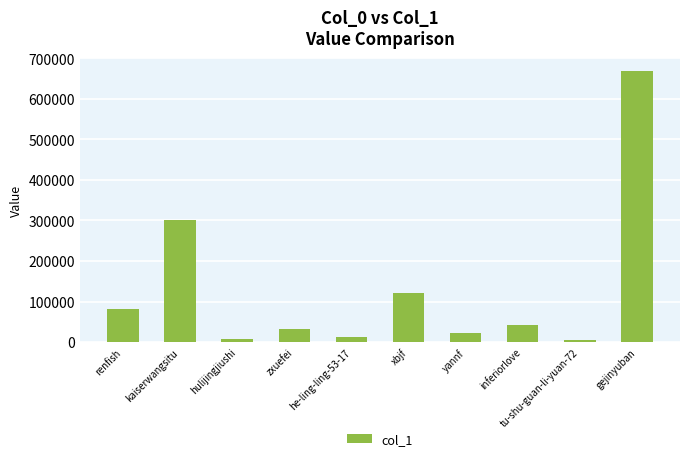

What is the change in value from renfish to zxuefei?

-49308